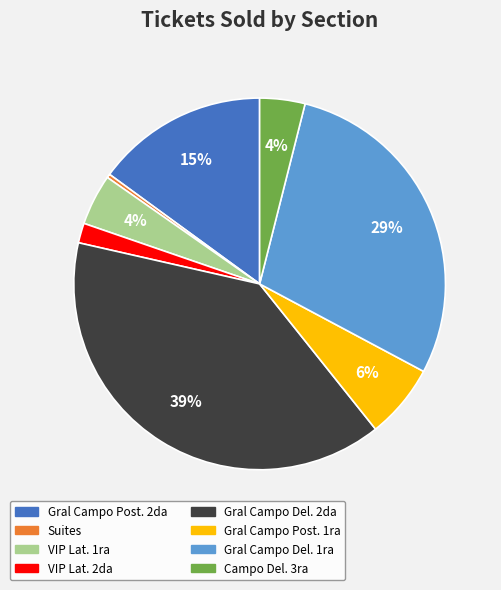

To the nearest percent, what percentage of the pie is Gral Campo Del. 1ra?

29%